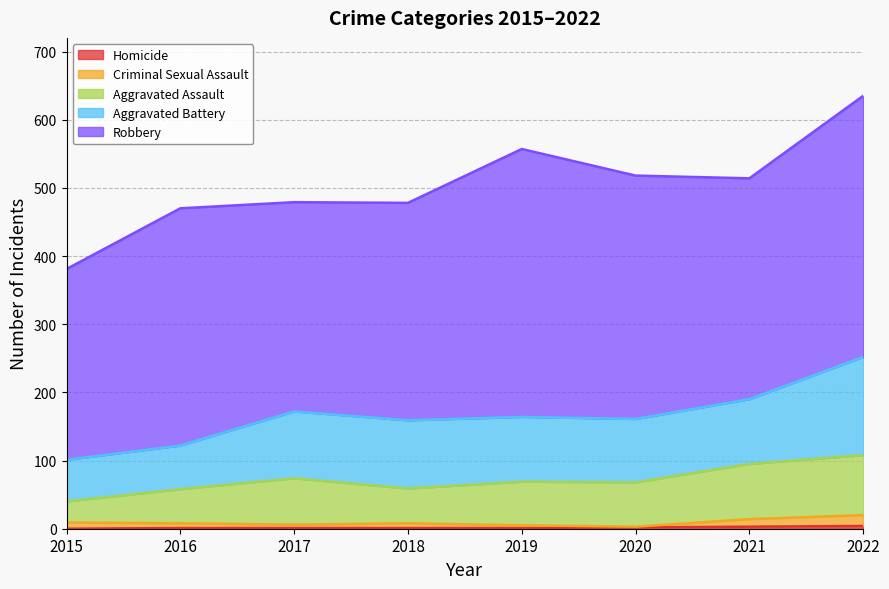

Which has a higher value, 2021 or 2022?

2022